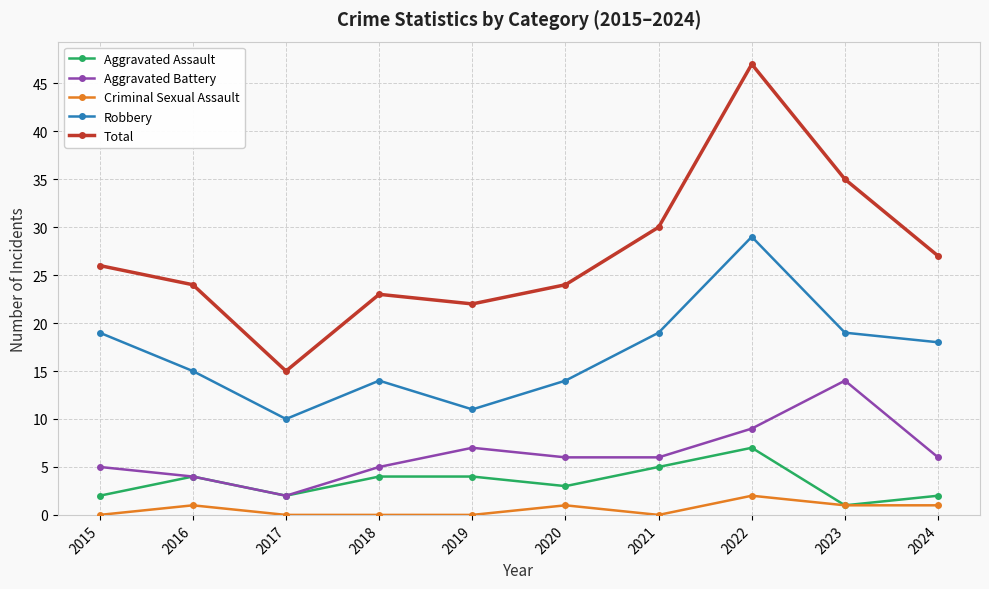

The Aggravated Battery series shows 6 at 2024. True or false?

True